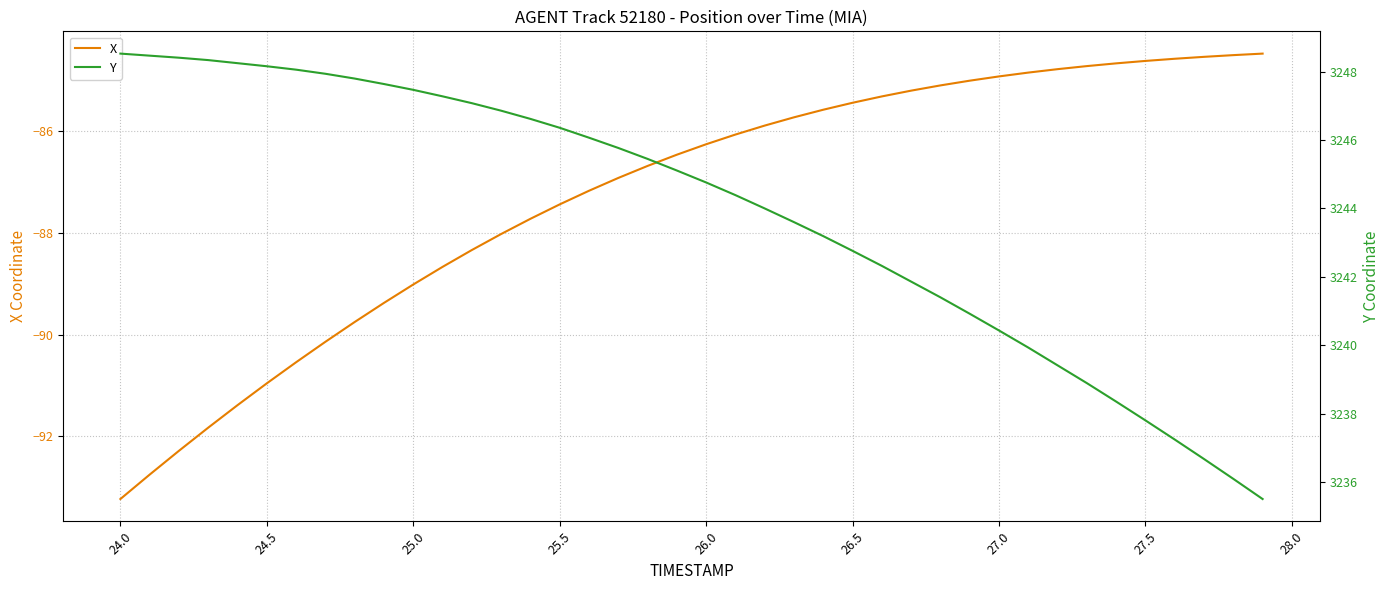

What is the average value of the Y series?

3243.9